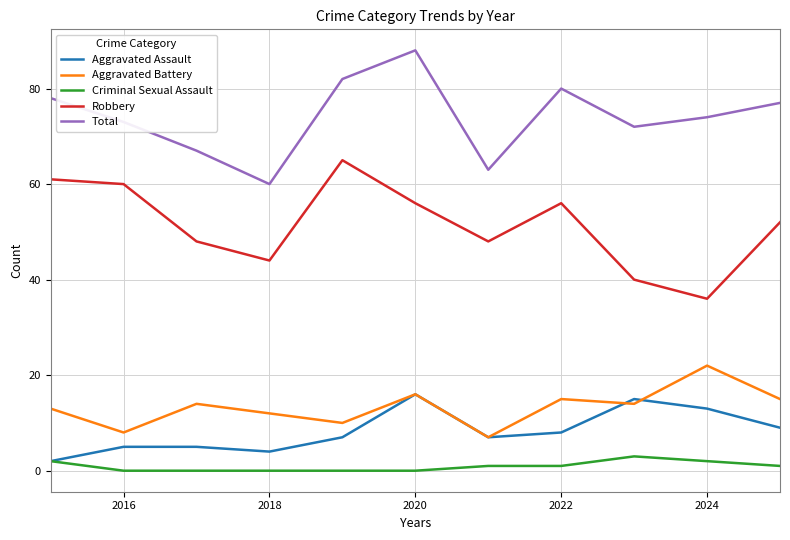

List the series in order of their peak value, lowest first.

Criminal Sexual Assault, Aggravated Assault, Aggravated Battery, Robbery, Total